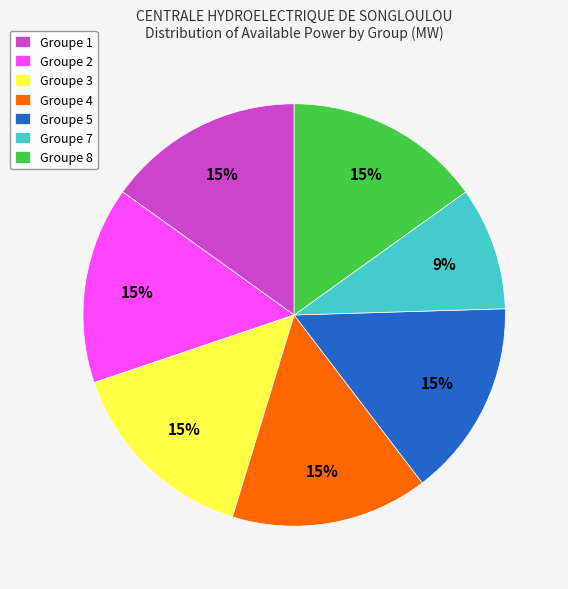

Does Groupe 4 account for over 50% of the chart?

No